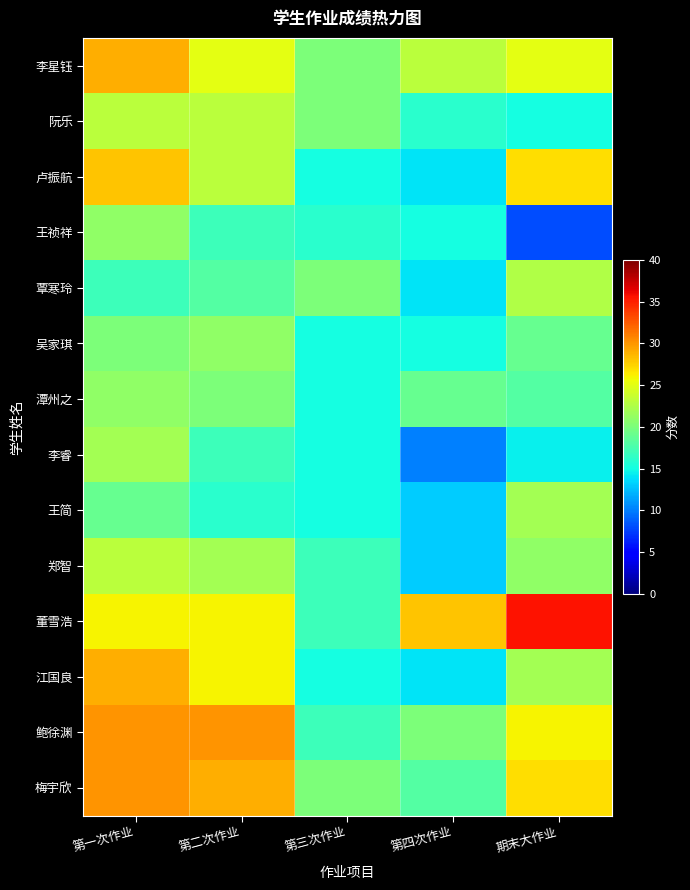

What is the minimum value shown in the chart?

8.0